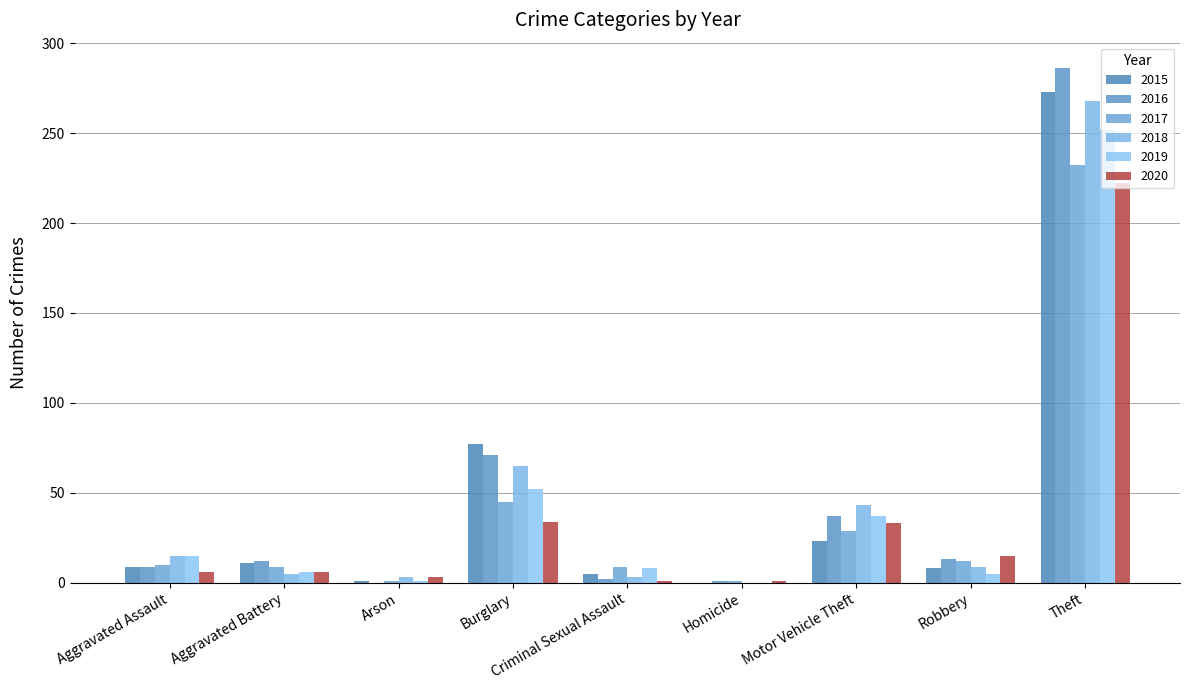

How many groups of bars are there?

9